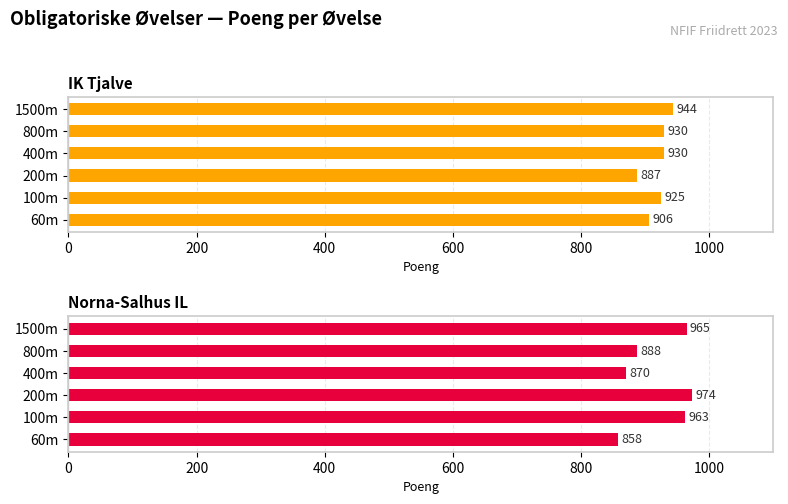

What are all the series names shown in the legend?

IK Tjalve, Norna-Salhus IL